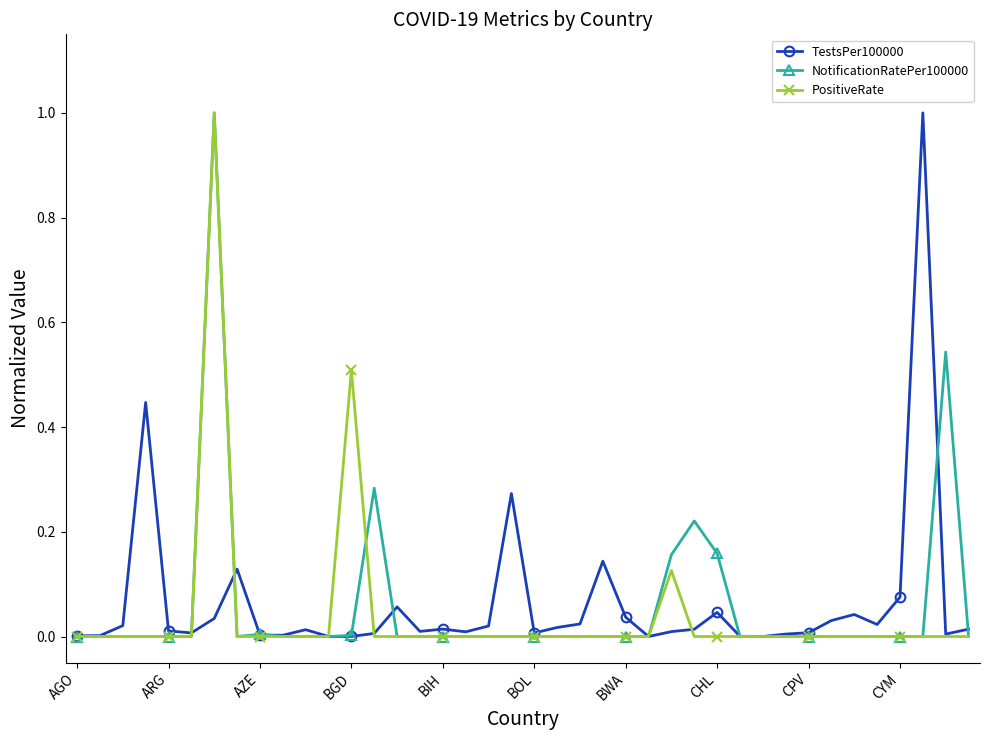

True or false: NotificationRatePer100000 has more than 1 points higher than both neighbors.

True